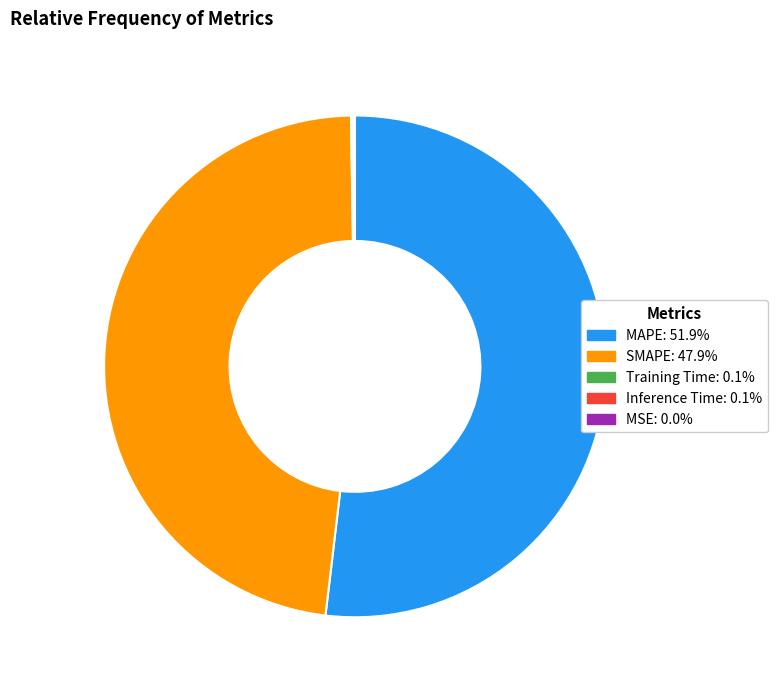

Does any single category account for the majority?

Yes